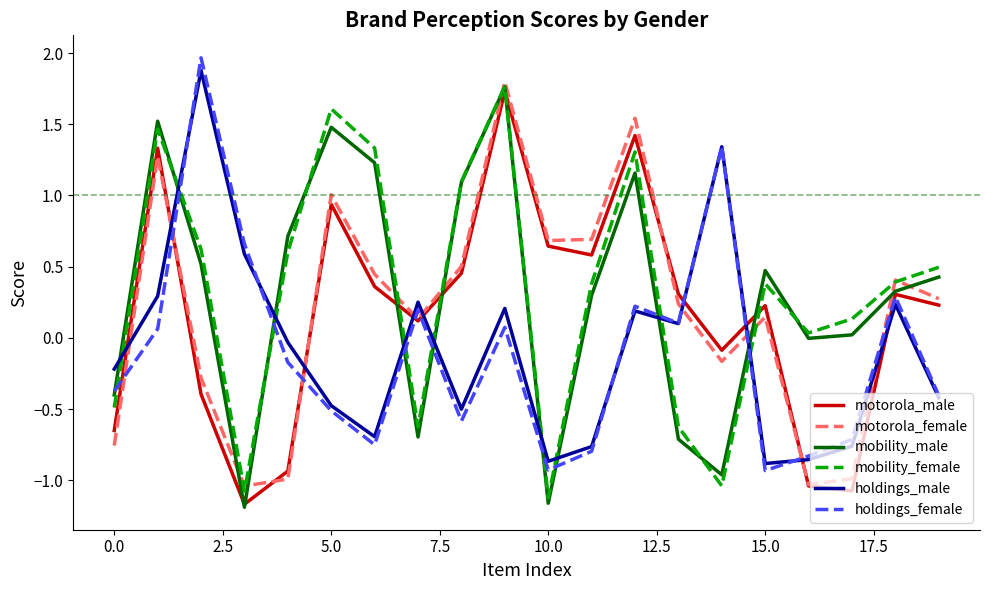

What is the lowest value of the mobility_female series?

-1.1